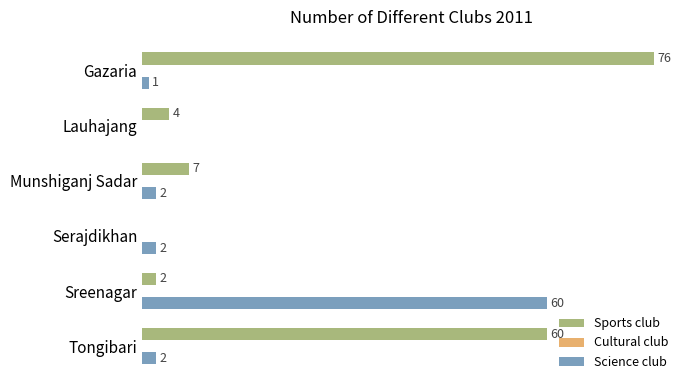

Which category has the highest value in the Sports club series?

Gazaria